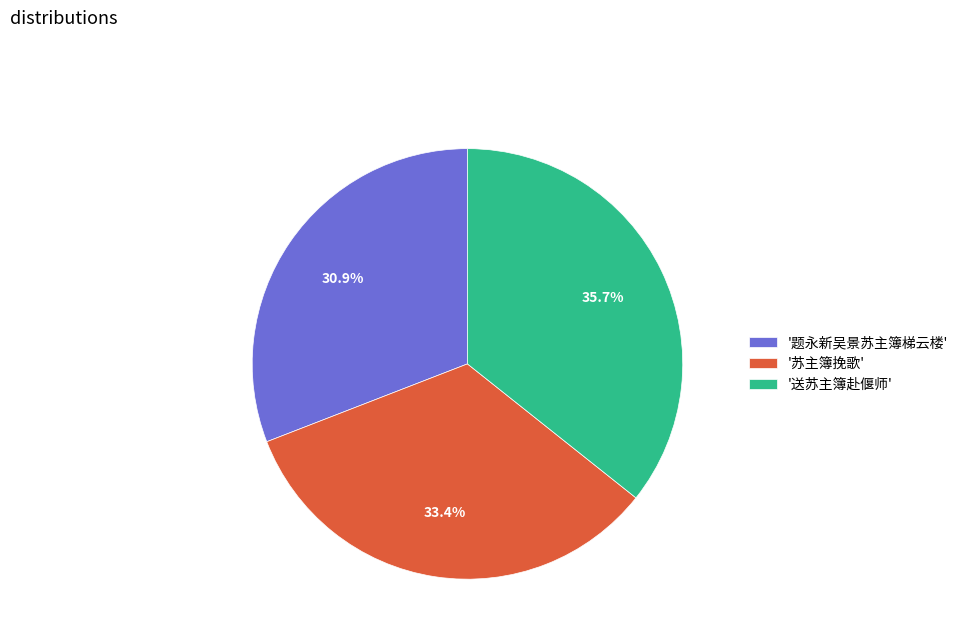

Do '题永新吴景苏主簿梯云楼' and '苏主簿挽歌' together represent more than half of the pie?

Yes